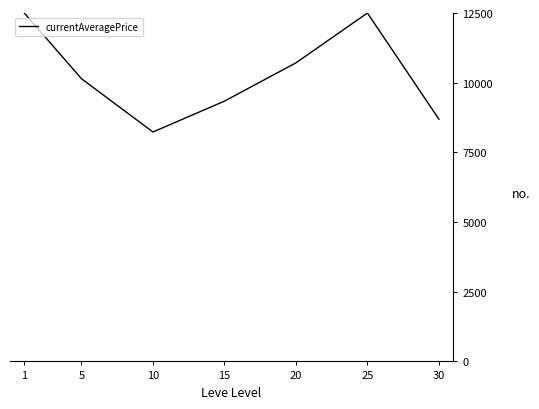

Where is the first local minimum?

10